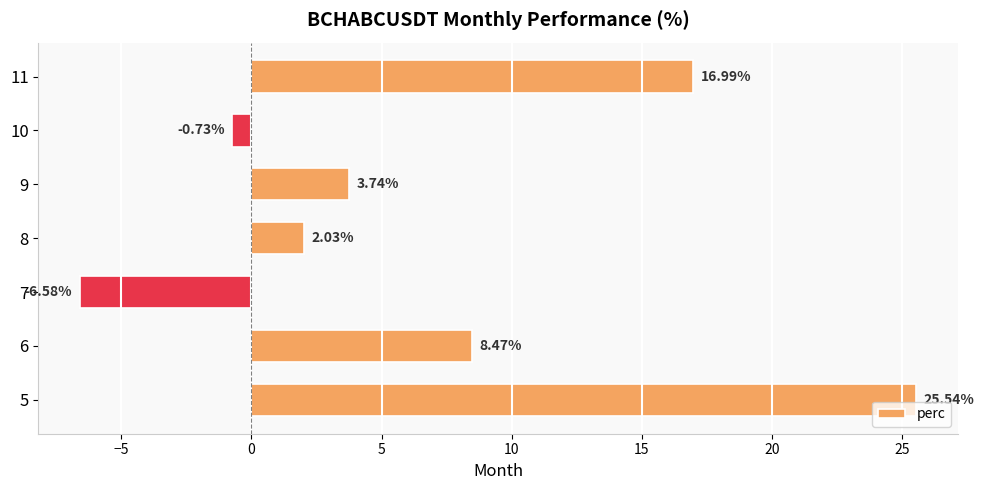

What is the sum of the values at 9 and 5?

29.3